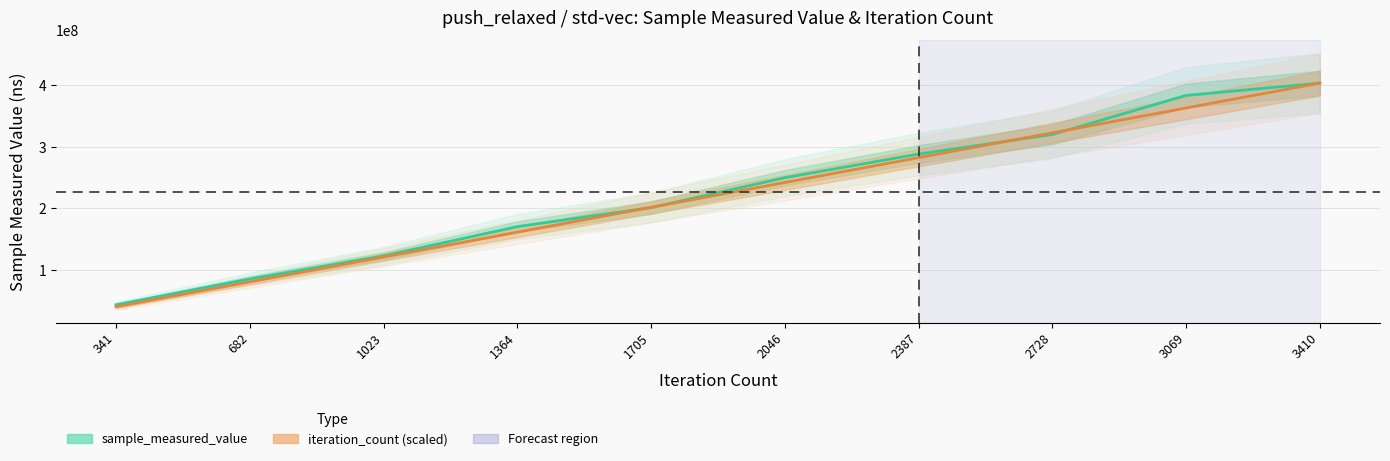

Which category has the highest value in the sample_measured_value series?

3410